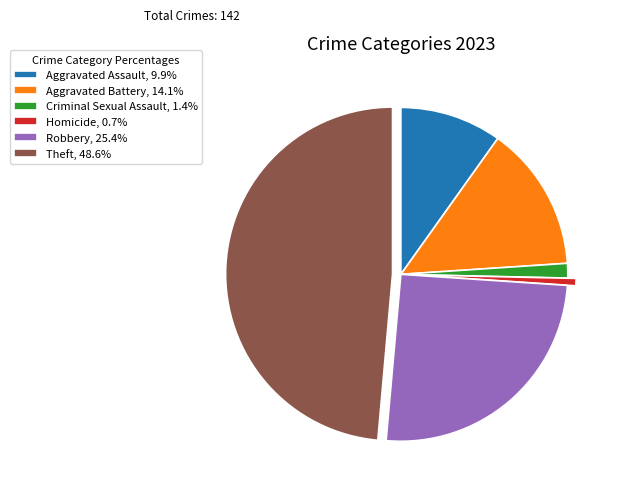

Combined, do Aggravated Battery, 14.1% and Aggravated Assault, 9.9% account for over 50%?

No